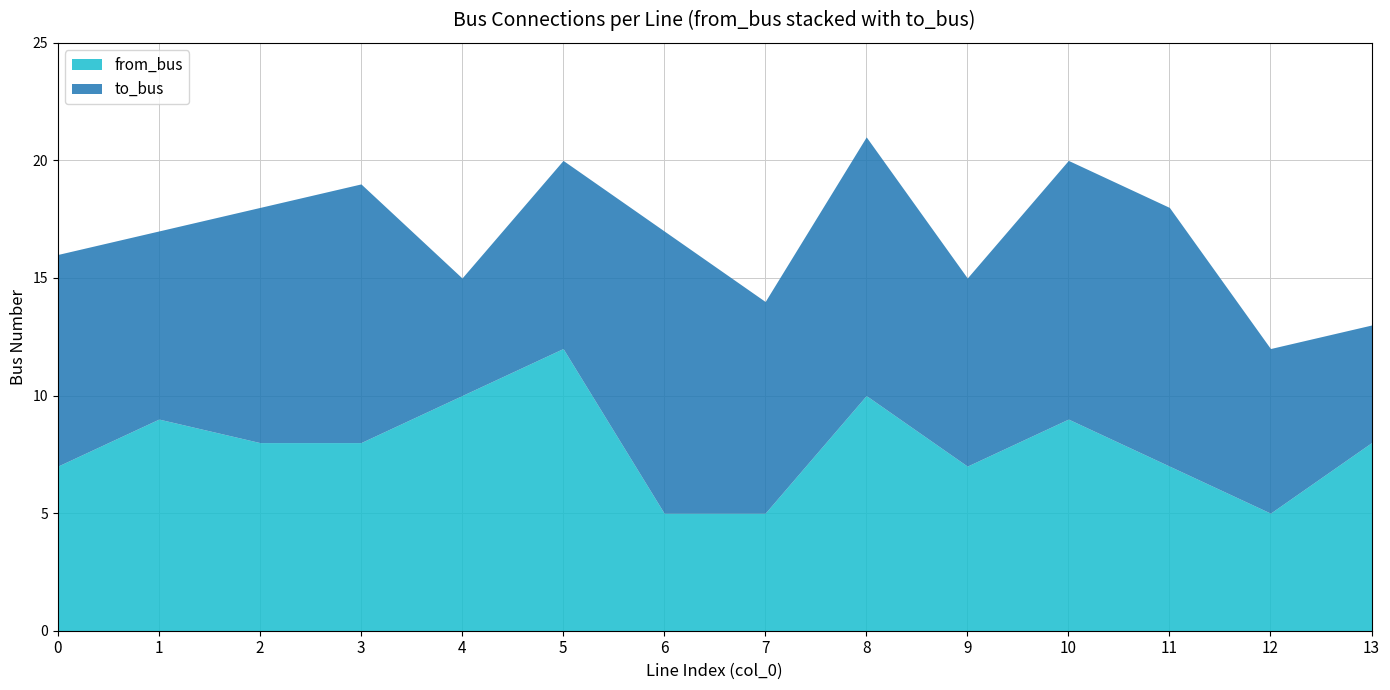

List the labels in order of to_bus value, largest first.

6, 3, 8, 10, 11, 2, 0, 7, 1, 5, 9, 12, 4, 13